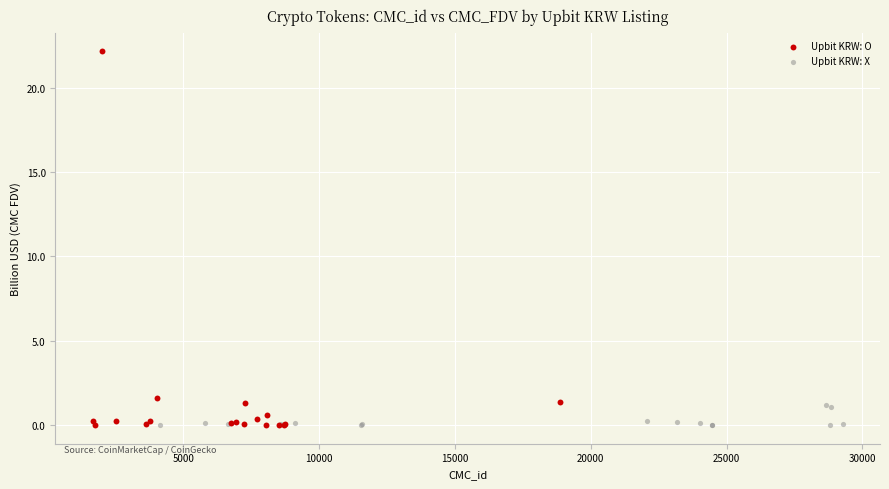

Which series reaches the maximum Y coordinate?

Upbit KRW: O